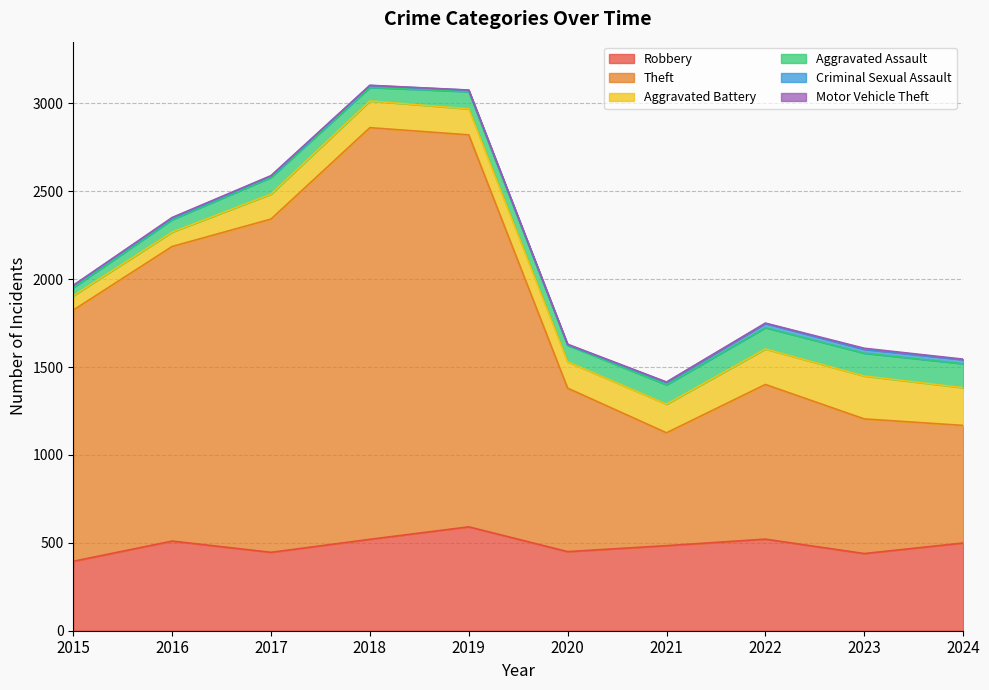

At 2024, list the series in order from smallest to largest.

Motor Vehicle Theft, Criminal Sexual Assault, Aggravated Assault, Aggravated Battery, Robbery, Theft